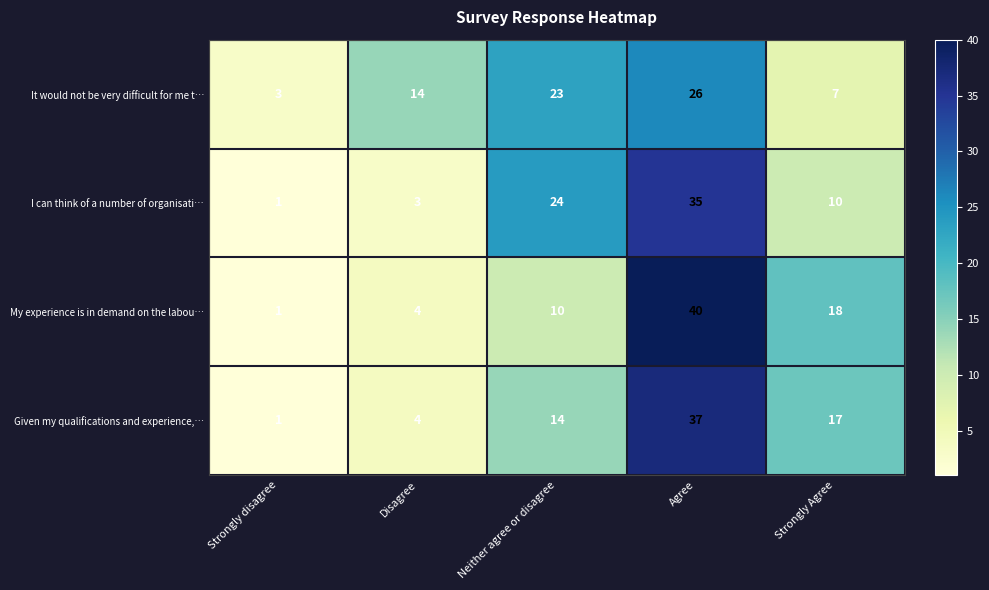

At which label does It would not be very difficult for me t… reach its minimum?

Strongly disagree